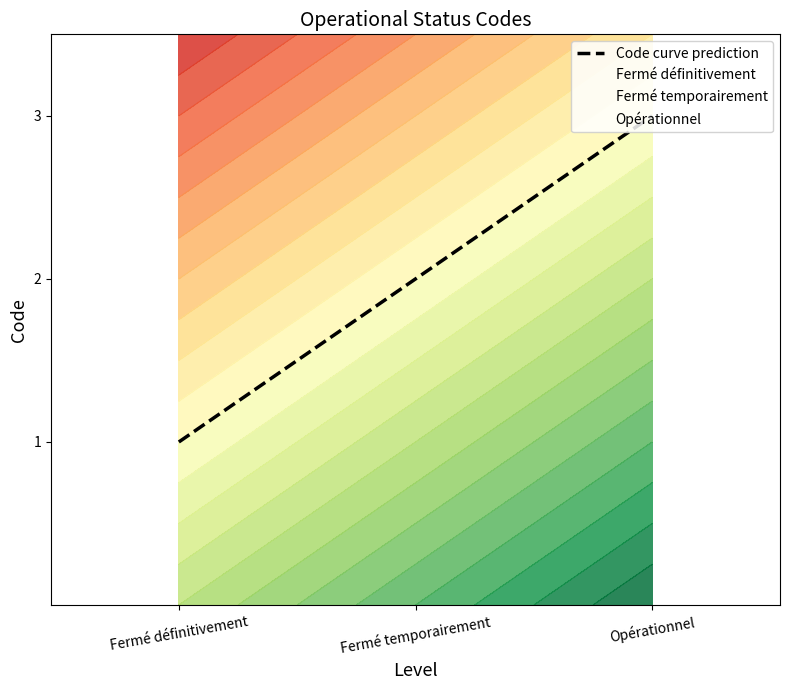

The value at Fermé définitivement is 1. True or false?

False